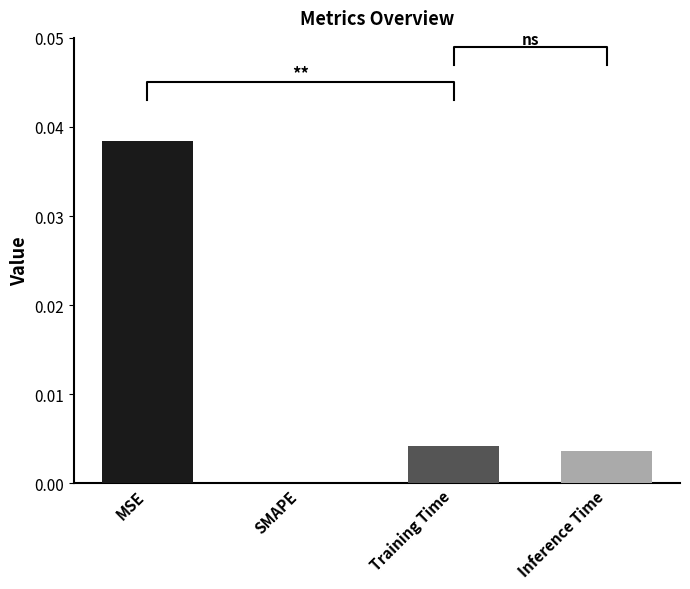

List the labels in order of value, largest first.

MSE, Training Time, Inference Time, SMAPE